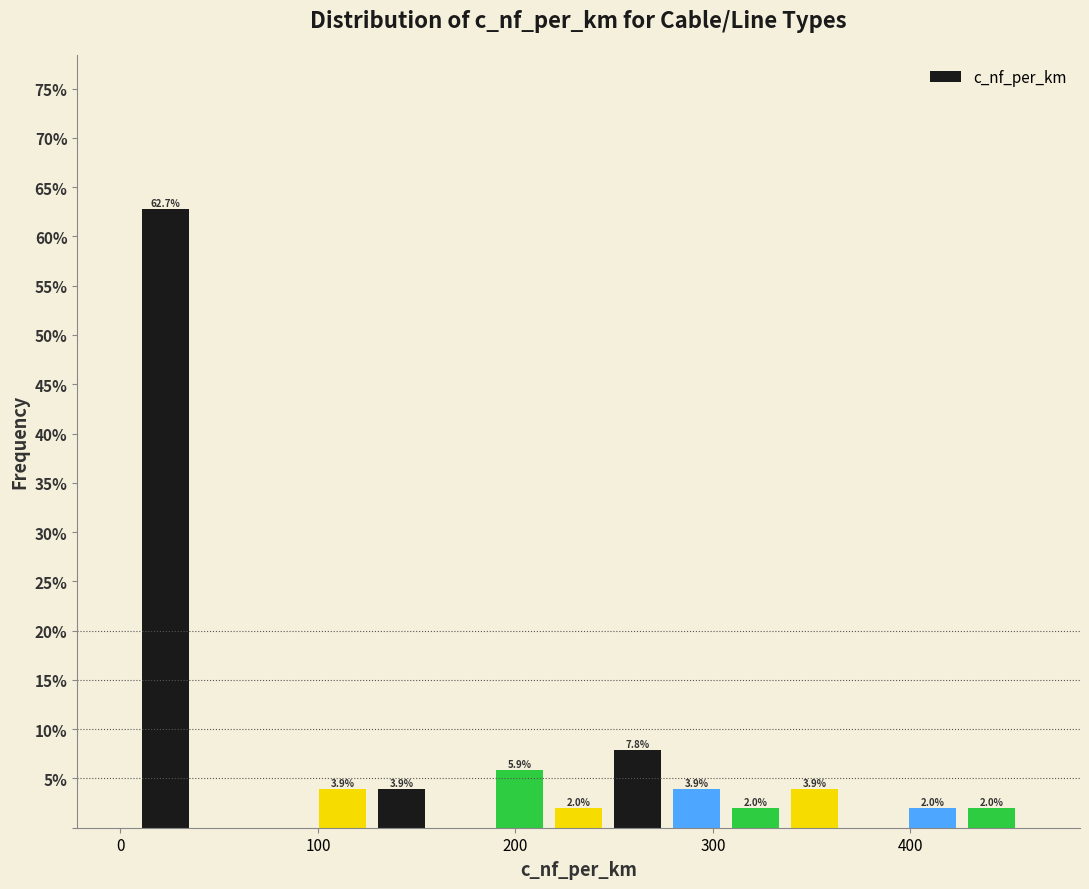

Read against the x-axis, roughly where is the centre of the tallest bar?

20